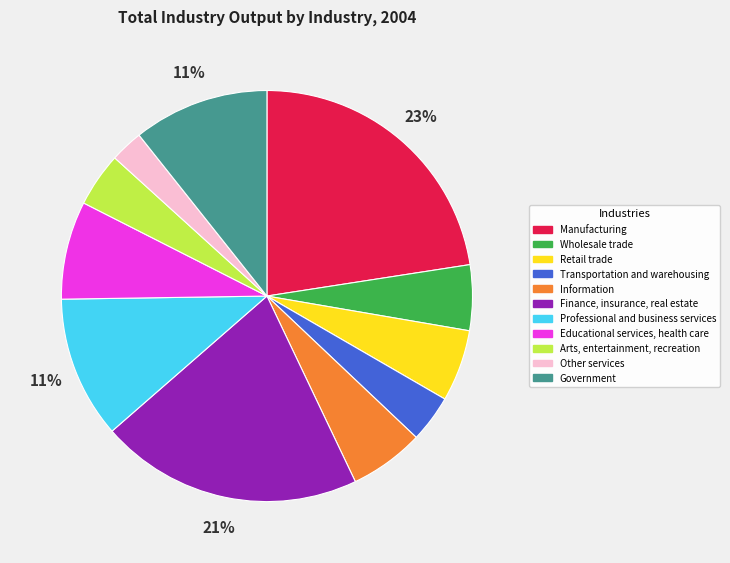

Count the number of slices in the pie.

11